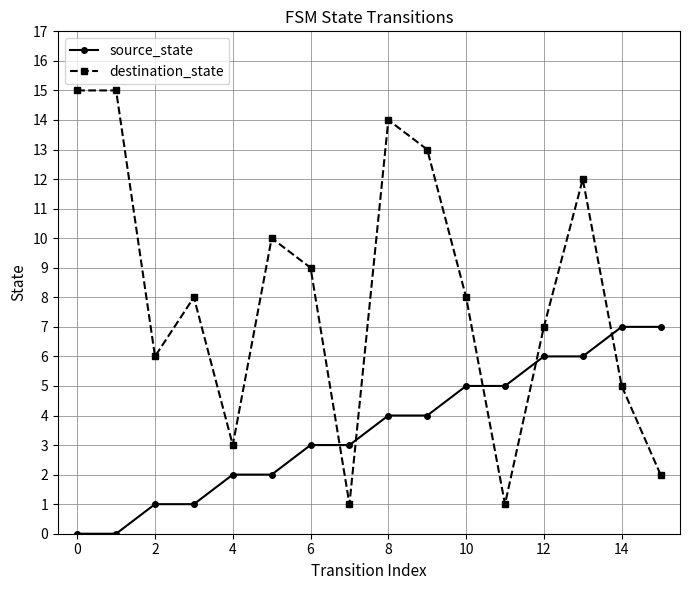

List the series in order of their peak value, lowest first.

source_state, destination_state